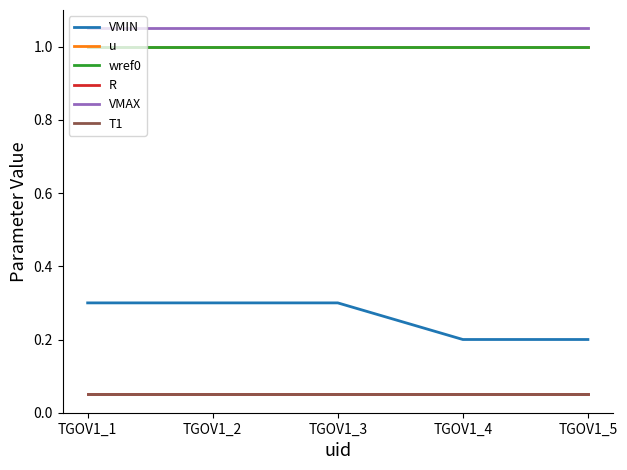

Which series changed the most between TGOV1_1 and TGOV1_2?

VMIN